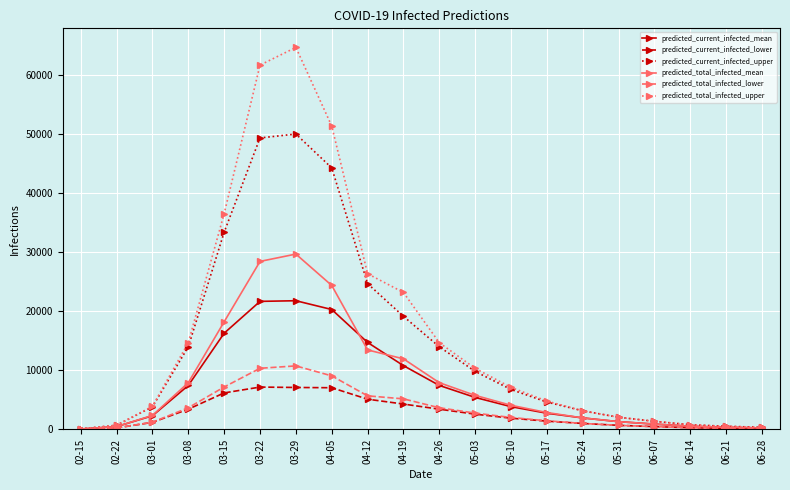

What is the label of the 12th point from the right?

04-12